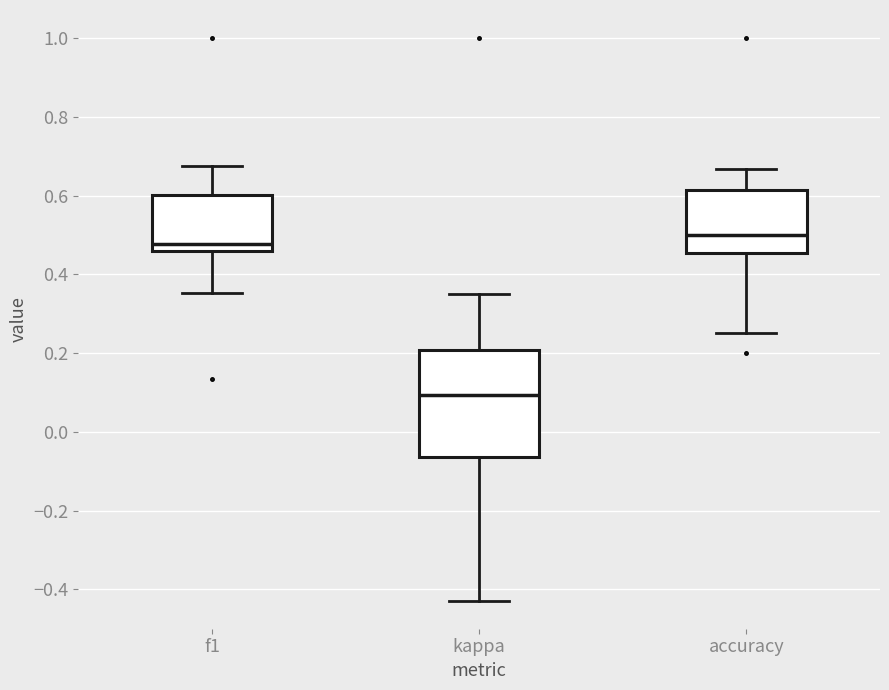

Reading left to right, transcribe this box plot: for each box, give where its median line is, the range the box spans, and where its two whiskers end, as read against the y-axis. The values are not printed on the chart, so give them approximately, as read against the axis.

f1: median 0.48, box 0.46 to 0.60, whiskers 0.36 to 0.68
kappa: median 0.10, box -0.06 to 0.20, whiskers -0.42 to 0.36
accuracy: median 0.50, box 0.46 to 0.62, whiskers 0.26 to 0.66